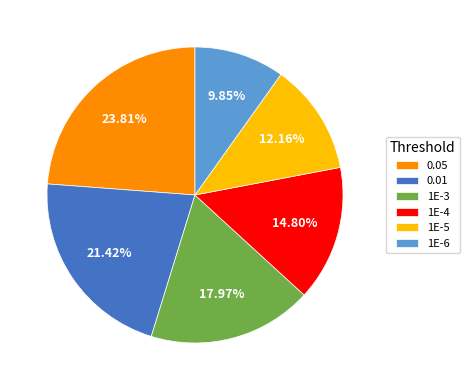

What percentage do 1E-3 and 0.01 together represent?

39.4%